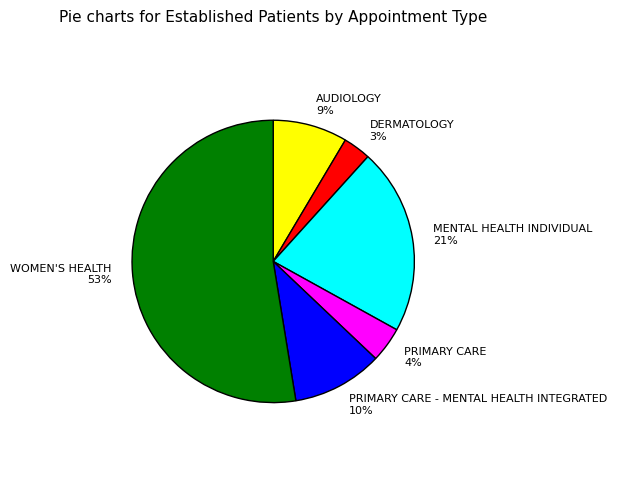

To the nearest percent, what is the combined percentage of PRIMARY CARE 4% and DERMATOLOGY 3%?

7%